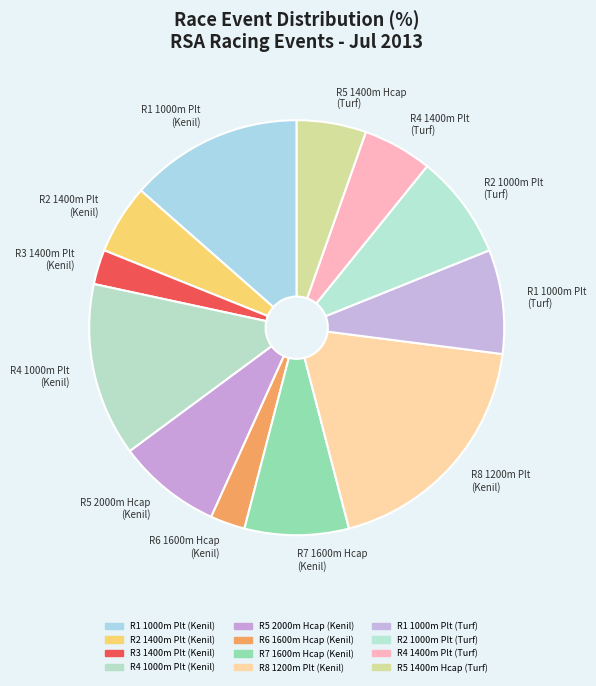

Combined, do R4 1400m Plt (Turf) and R4 1000m Plt (Kenil) account for over 50%?

No